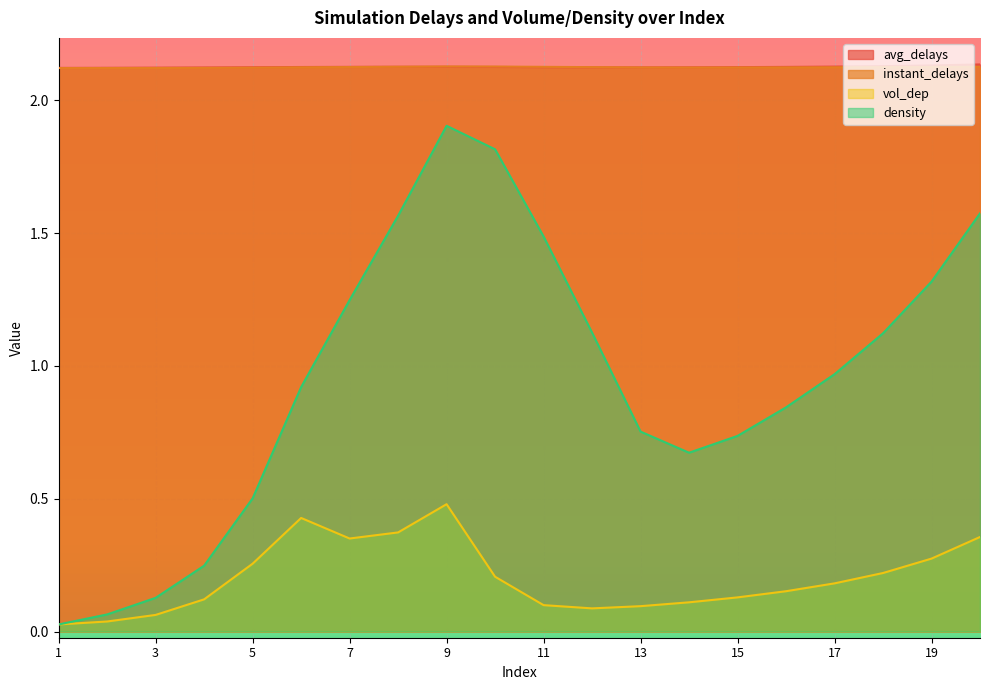

Which series has the largest range (max minus min)?

density